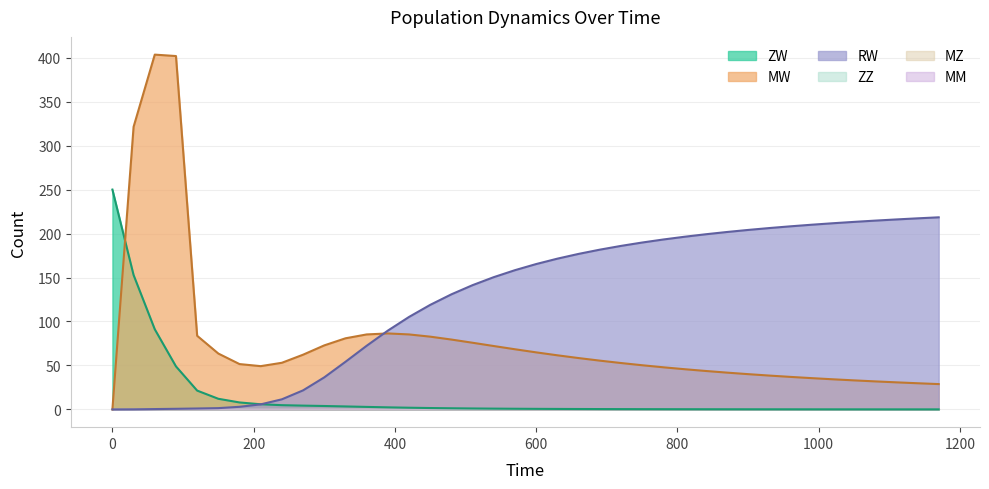

Does the chart display data point markers on the line(s)?

No